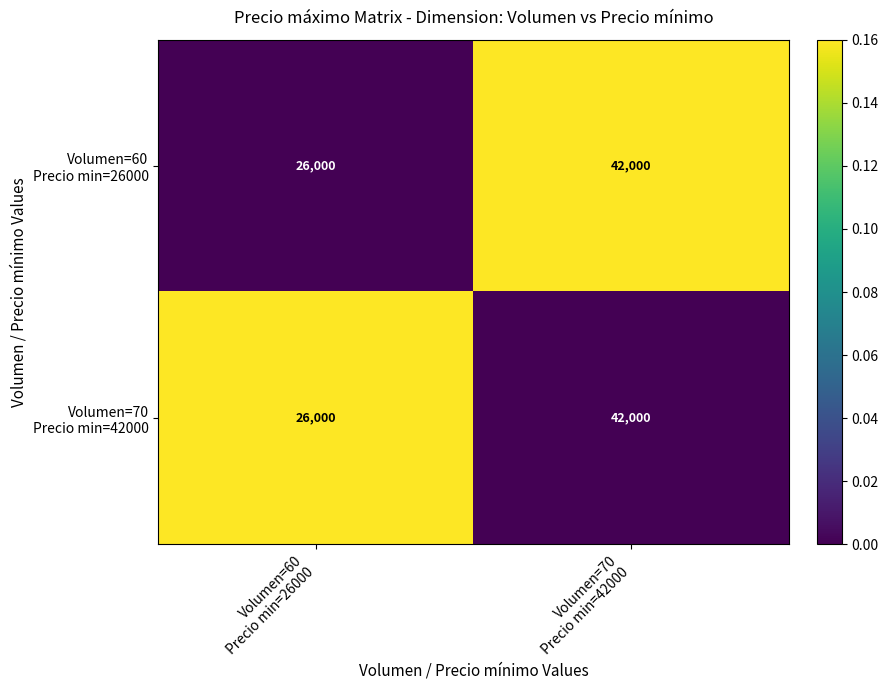

What is the maximum value shown in the chart?

42000